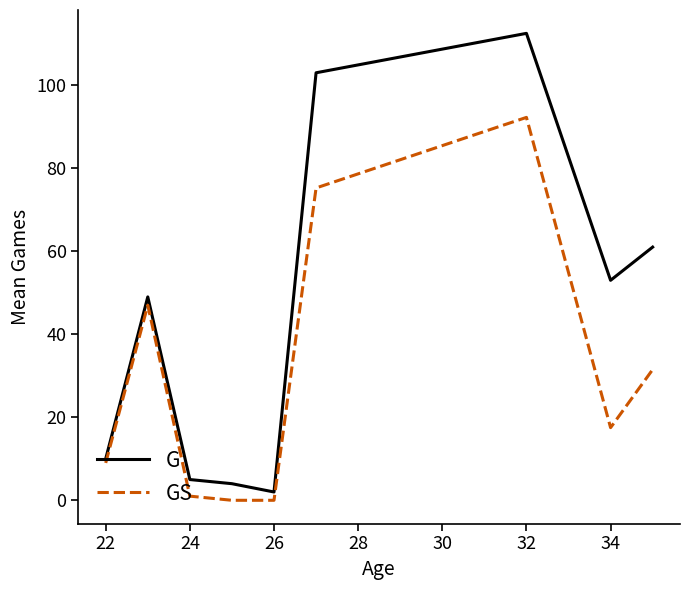

How many interior local peaks does the G series have?

2